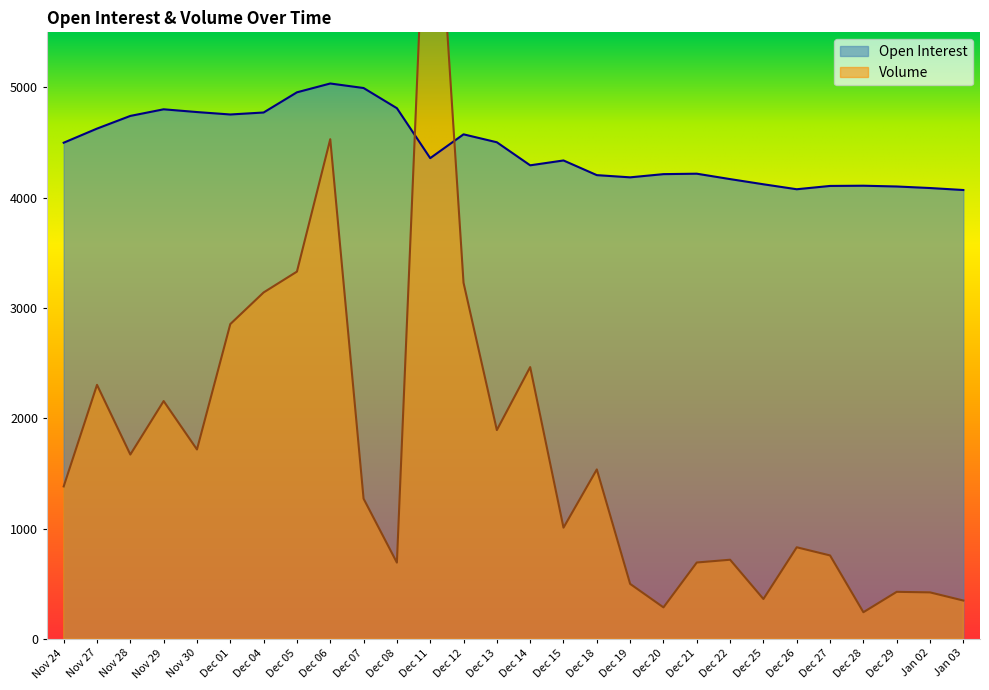

What is the average value of the Open Interest series?

4447